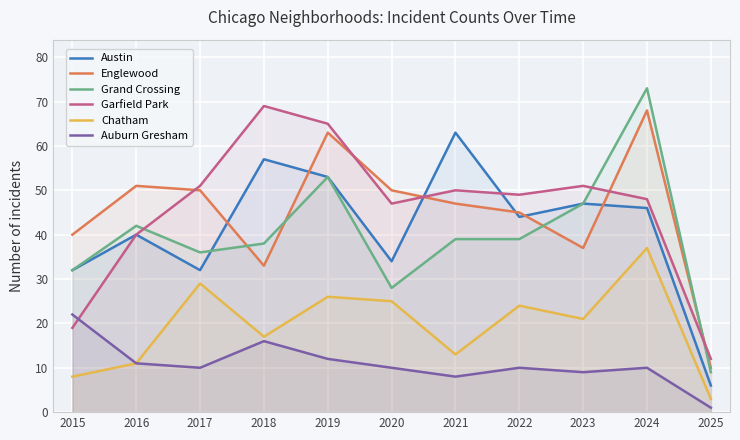

Where is the first local maximum for Englewood?

2016